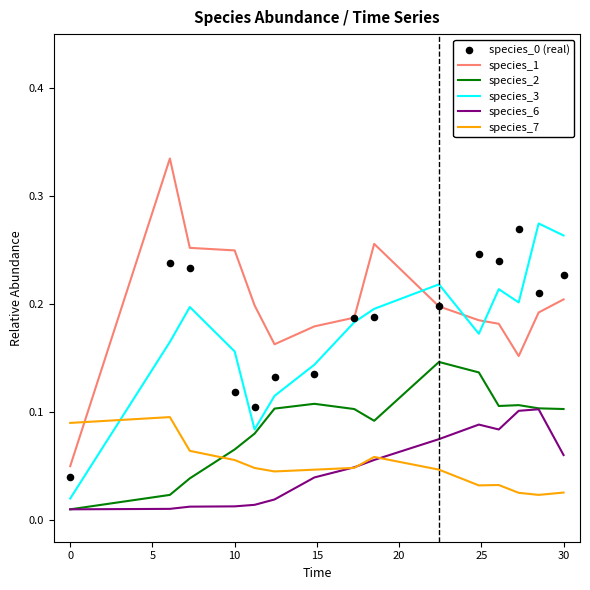

After their last crossing, which series has the higher values: species_2 or species_7?

species_2